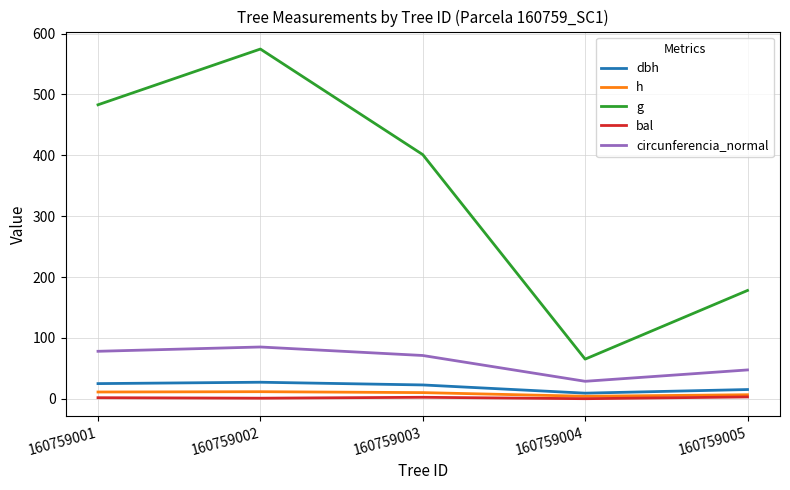

The g series shows 192.1 at 160759002. True or false?

False